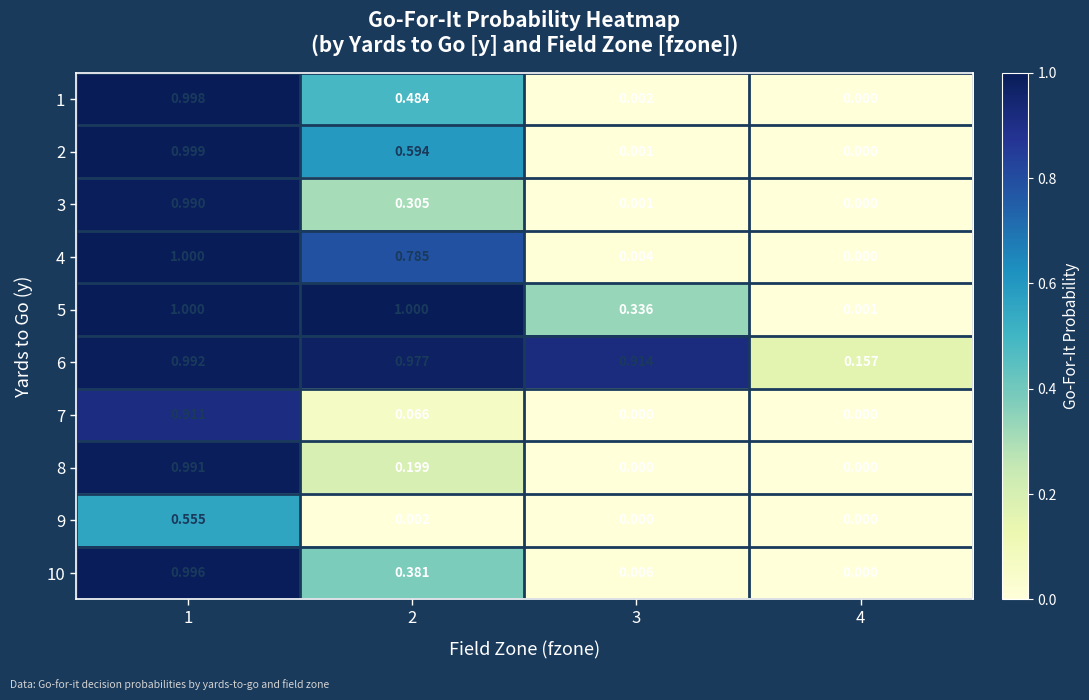

Which series has the widest spread of values?

4